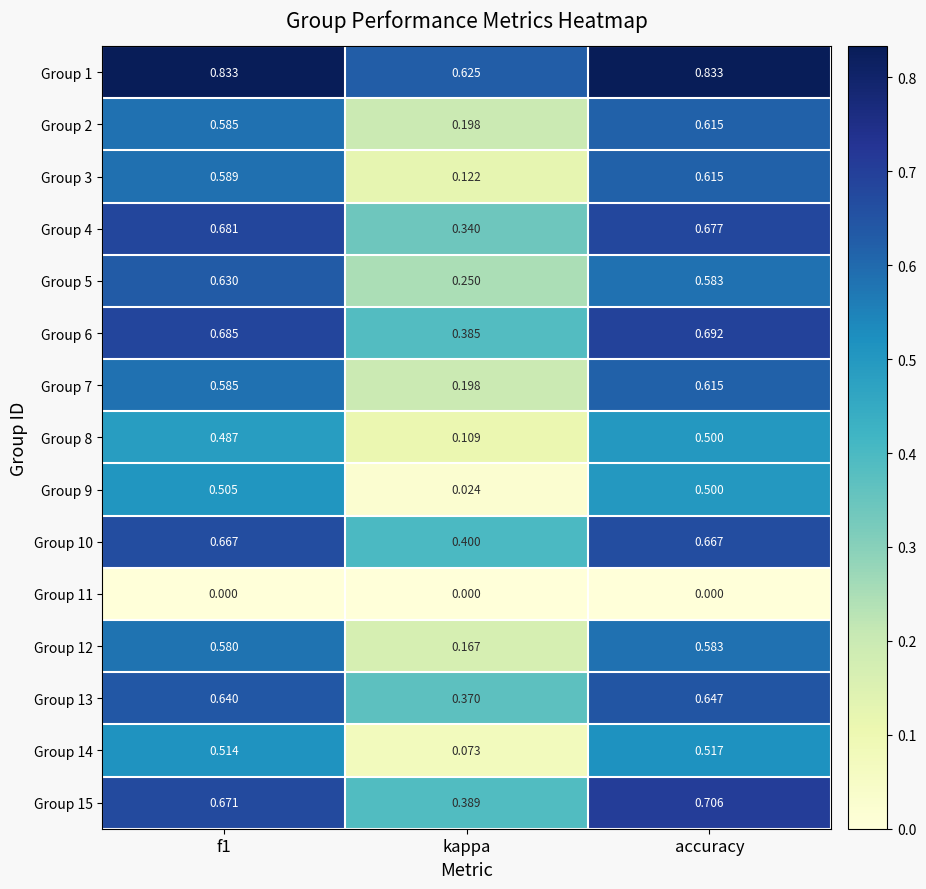

Which series has the widest spread of values?

Group 3